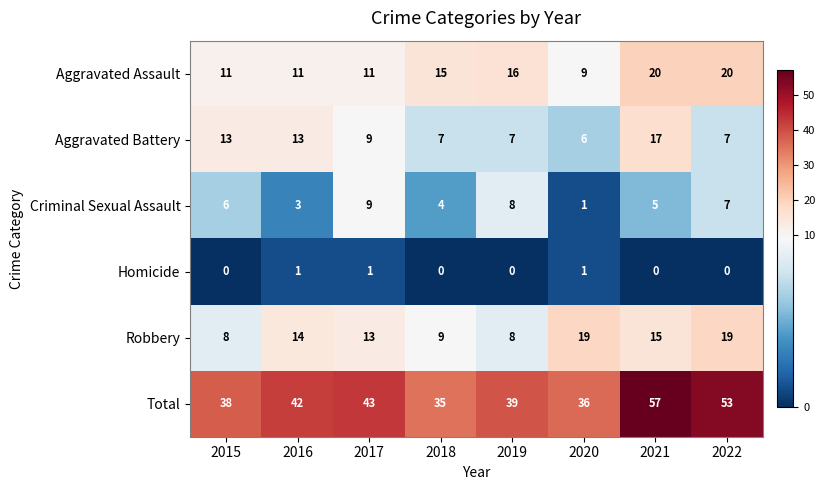

List the series in order of their peak value, lowest first.

Homicide, Criminal Sexual Assault, Aggravated Battery, Robbery, Aggravated Assault, Total